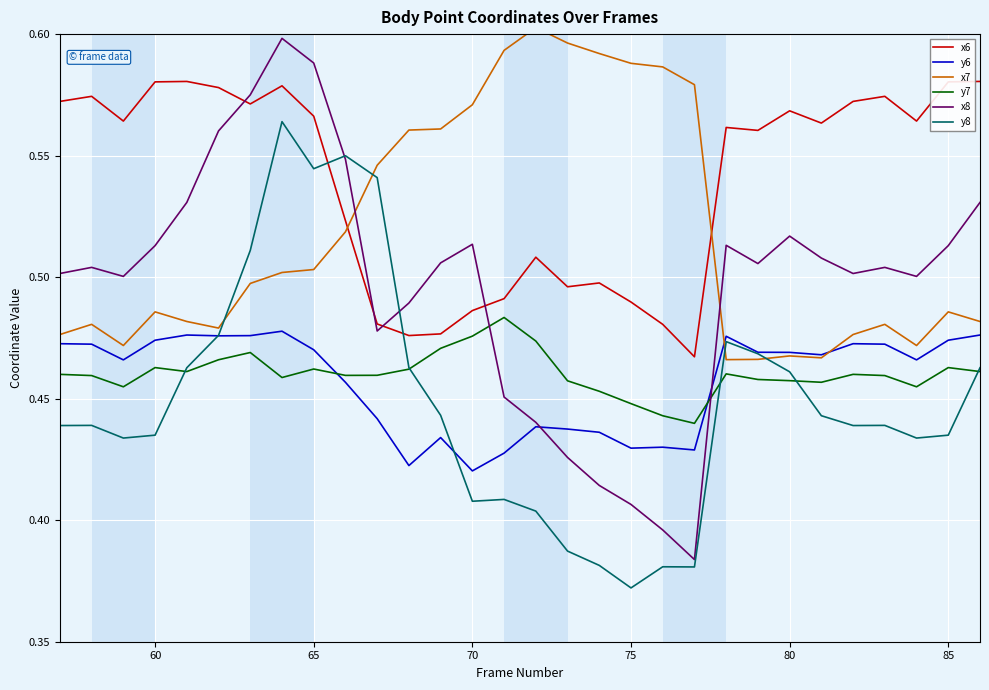

What is the minimum value shown in the chart?

0.4